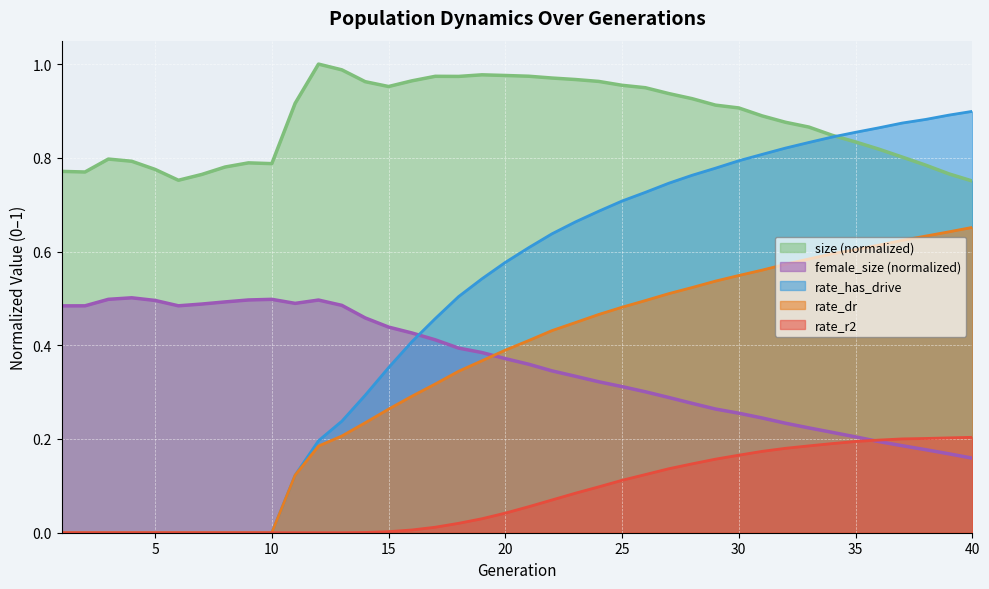

True or false: female_size and size cross at least once.

False